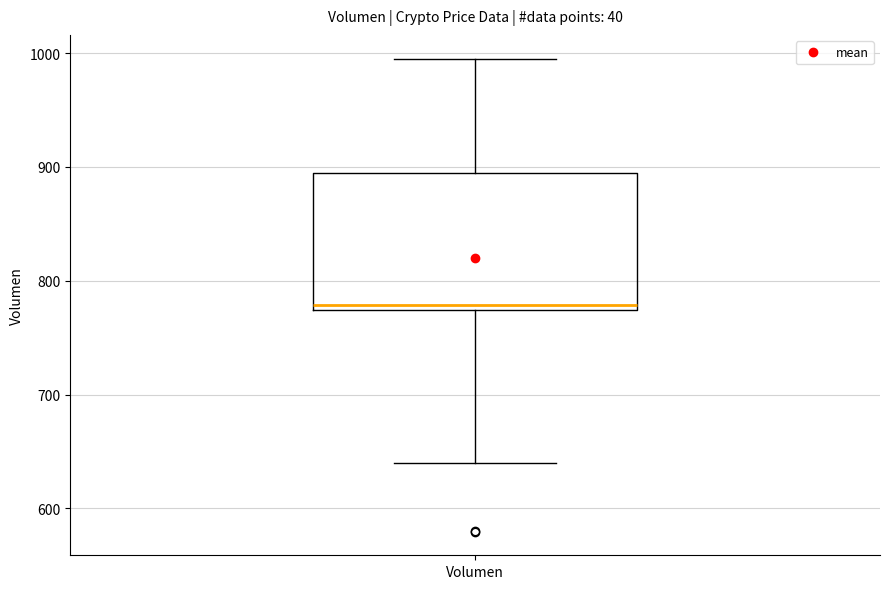

Transcribe this box plot: give where the median line is, the range the box spans, and where the two whiskers end, as read against the y-axis. The values are not printed on the chart, so give them approximately, as read against the axis.

median 780, box 770 to 890, whiskers 640 to 1000